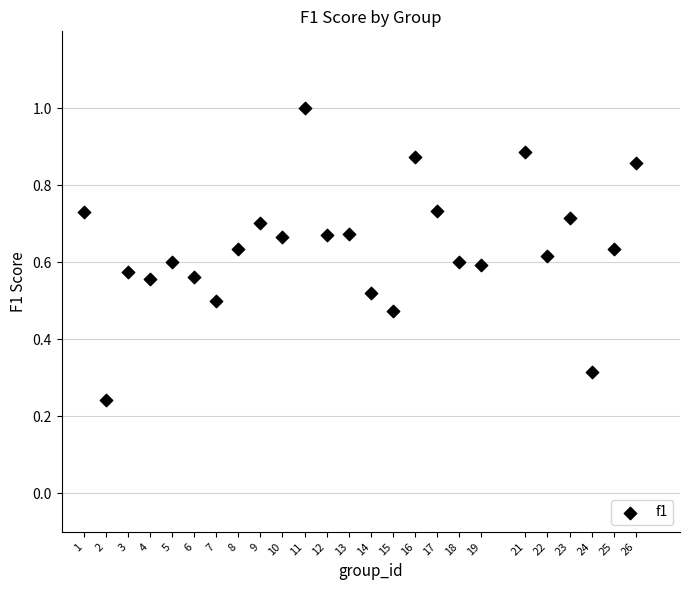

What is the range of Y values (max minus min)?

0.8